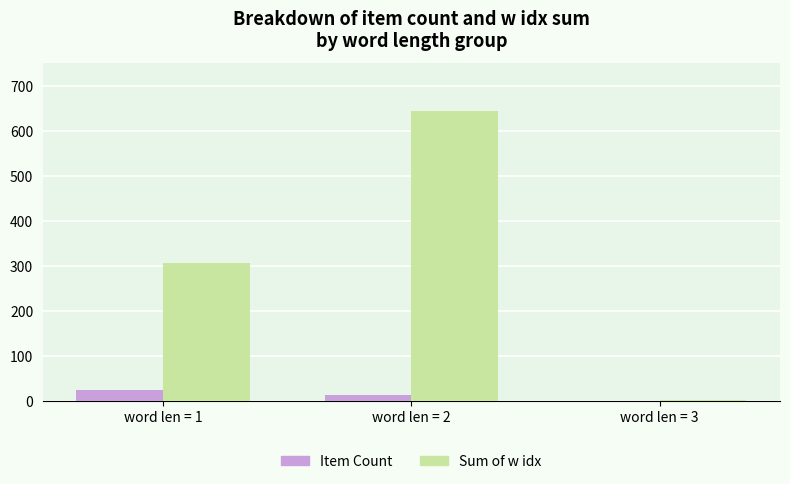

At which category does the chart reach its peak across all series?

word len = 2